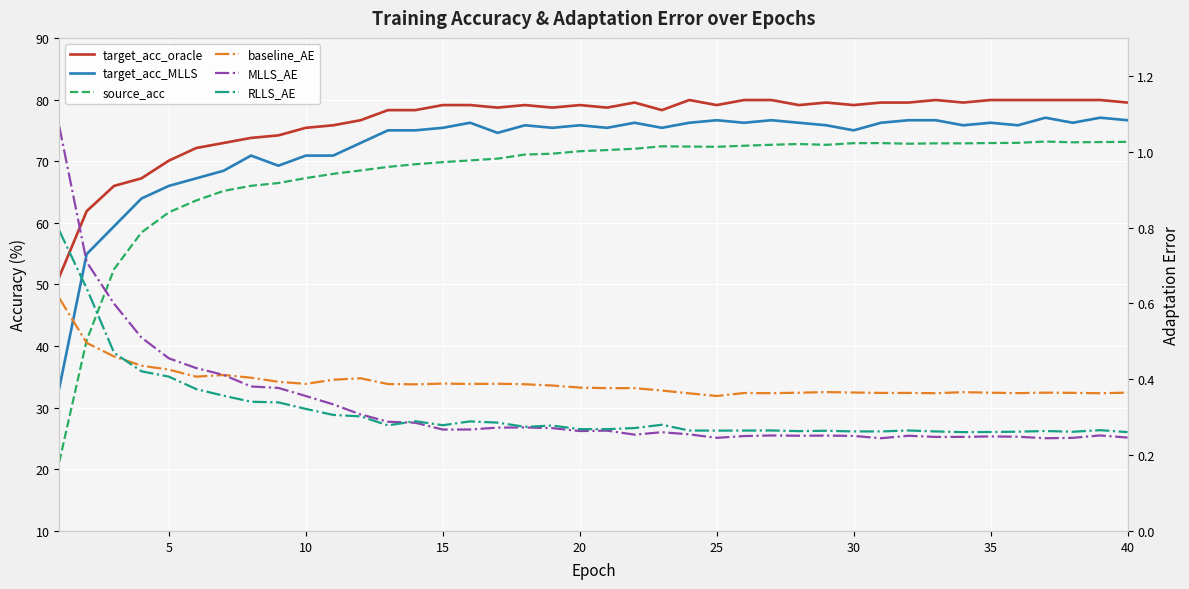

What is the sum of all target_acc_oracle values?

3058.2